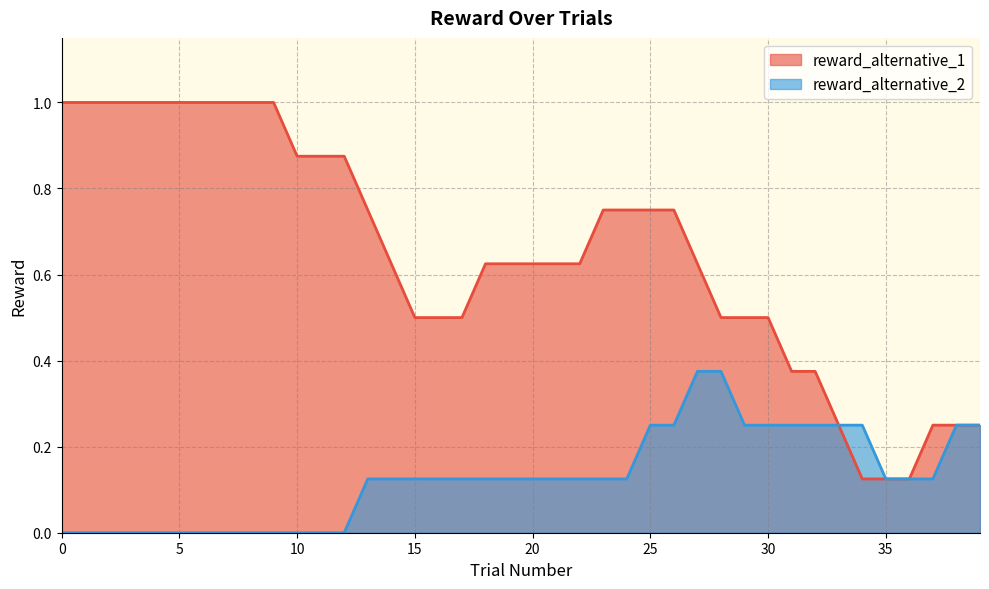

Rank the series by their maximum value, from highest to lowest.

reward_alternative_1, reward_alternative_2